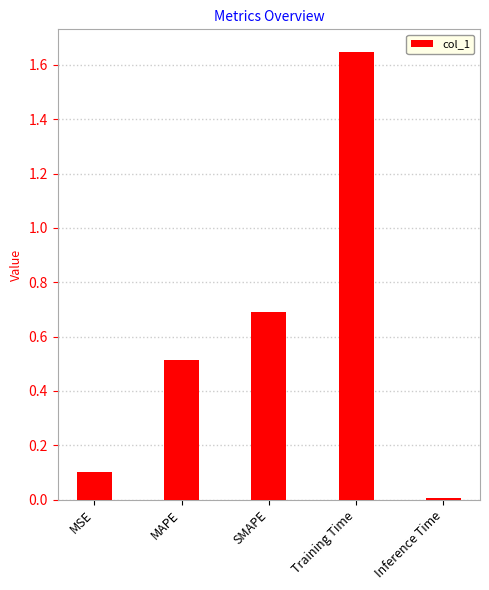

What is the value of the 2nd bar from the left?

0.5